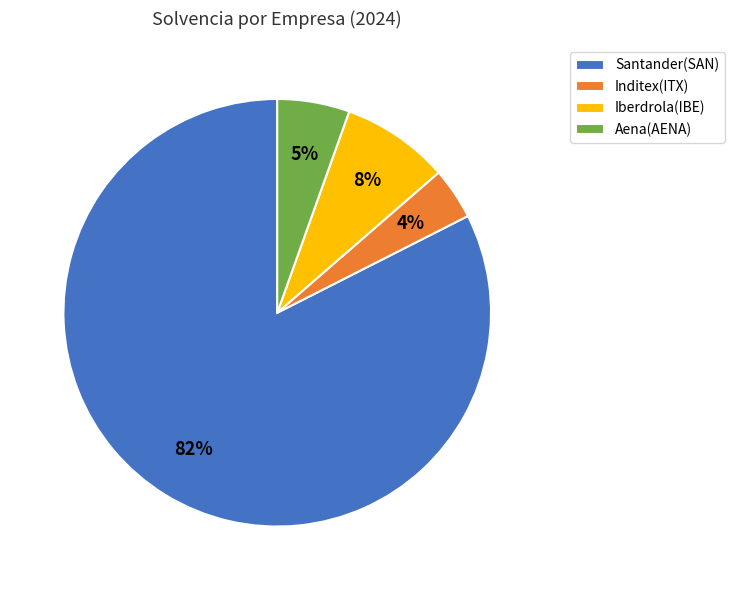

How many segments does this pie chart have?

4